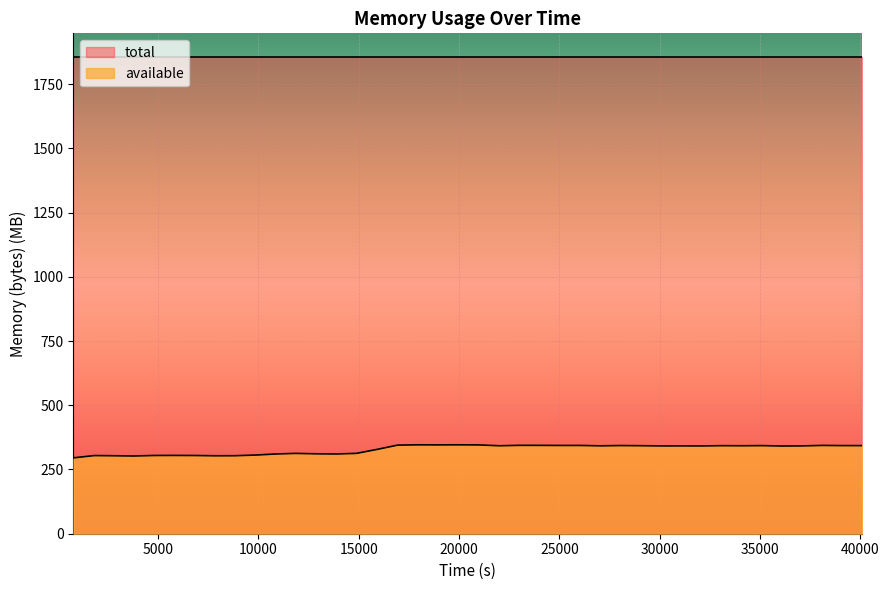

Which series has the largest total across all categories?

total